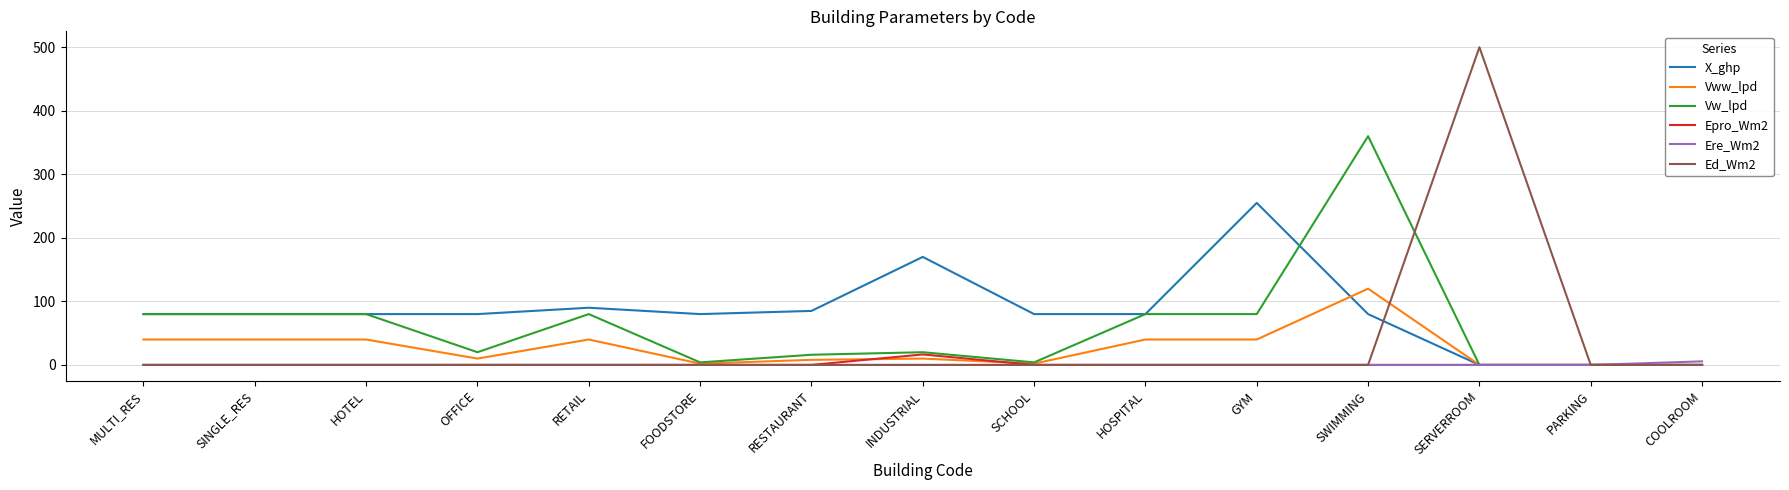

Which series has the widest spread of values?

Ed_Wm2